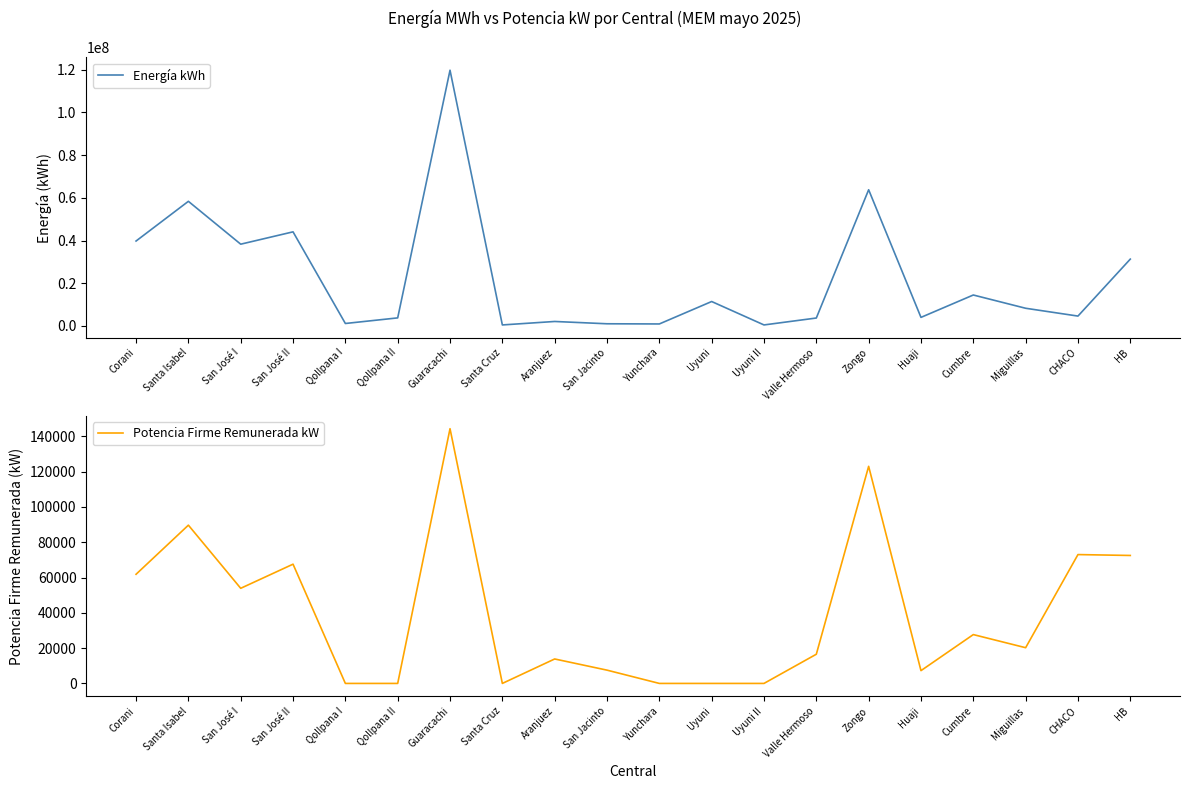

How many interior local valleys does the Potencia Firme Remunerada kW series have?

4